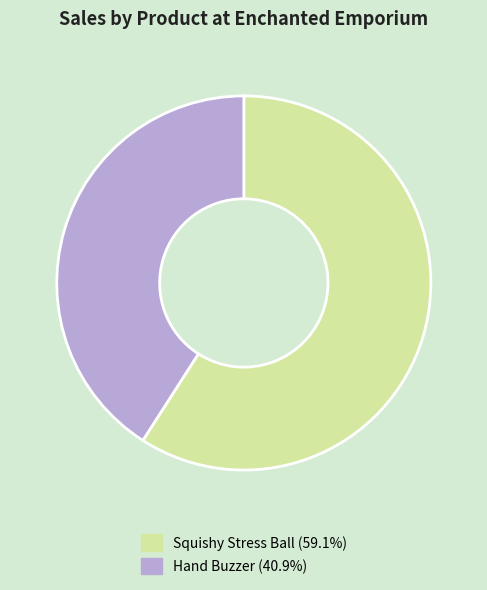

Do Squishy Stress Ball and Hand Buzzer together represent more than half of the pie?

Yes